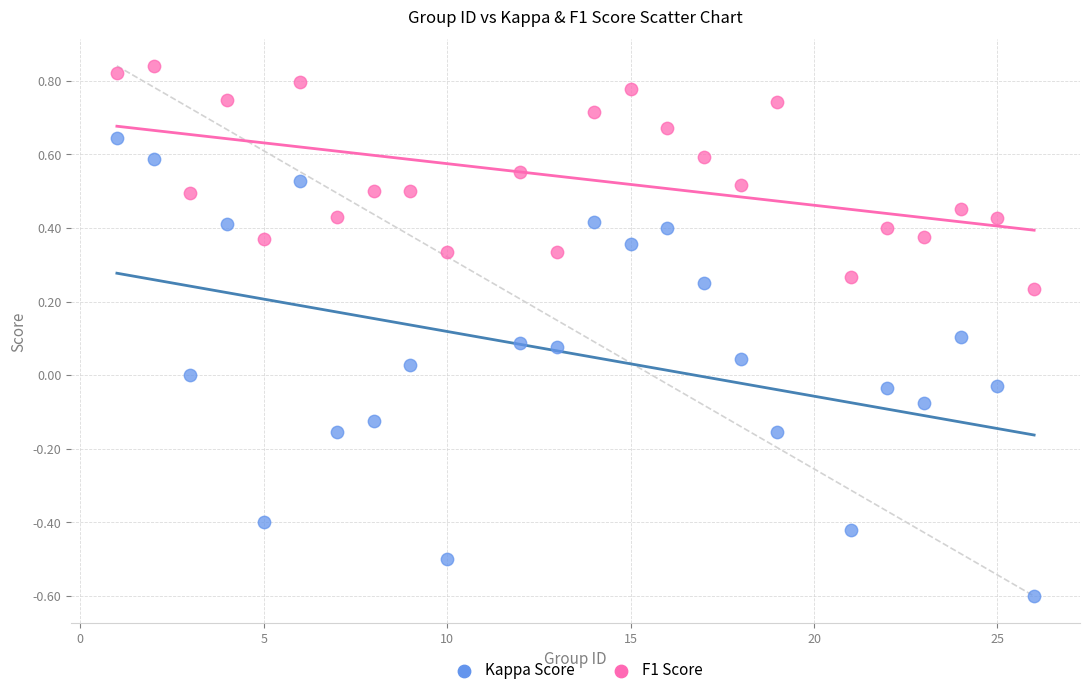

Which series reaches the maximum Y coordinate?

F1 Score